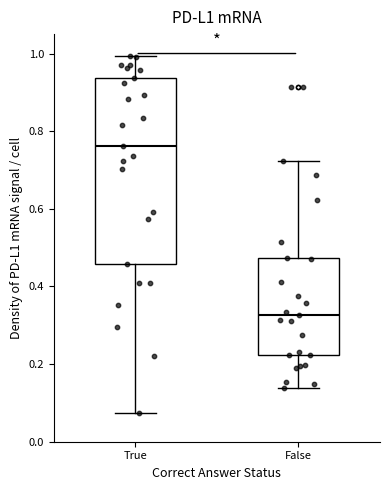

Reading left to right, read every box against the y-axis: the position of its median line, the range the box covers, and the ends of its whiskers. The values are not printed on the chart, so give them approximately, as read against the axis.

True: median 0.76, box 0.46 to 0.94, whiskers 0.08 to 1.00
False: median 0.32, box 0.22 to 0.48, whiskers 0.14 to 0.72